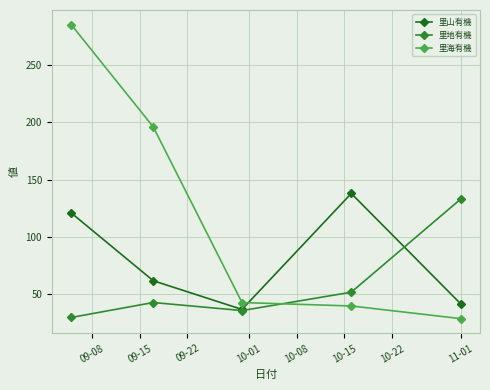

Reading left to right, transcribe all the data shown in this chart.

里山有機: 121	62	37	138	42
里地有機: 30	43	36	52	133
里海有機: 285	196	43	40	29